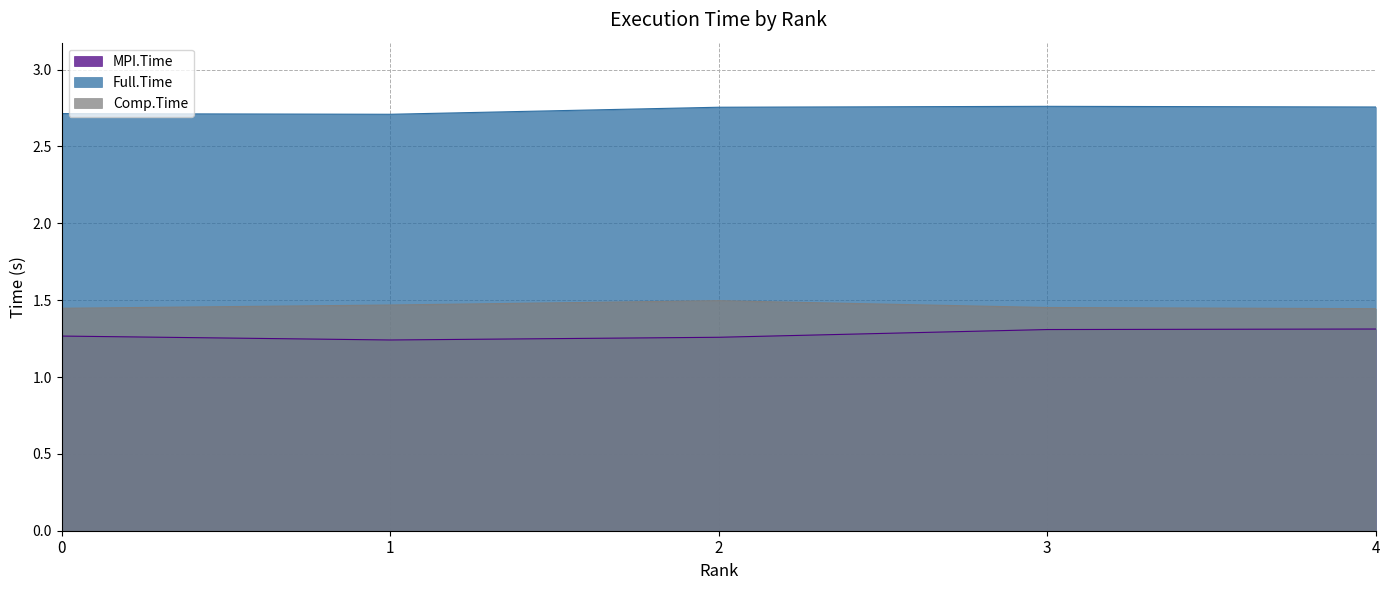

Which series has the largest total across all categories?

Full.Time